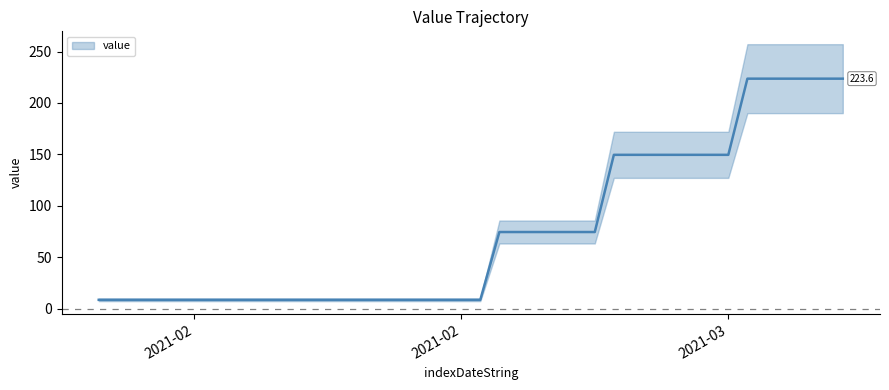

What value does the data have at 03-02-2021?

8.5